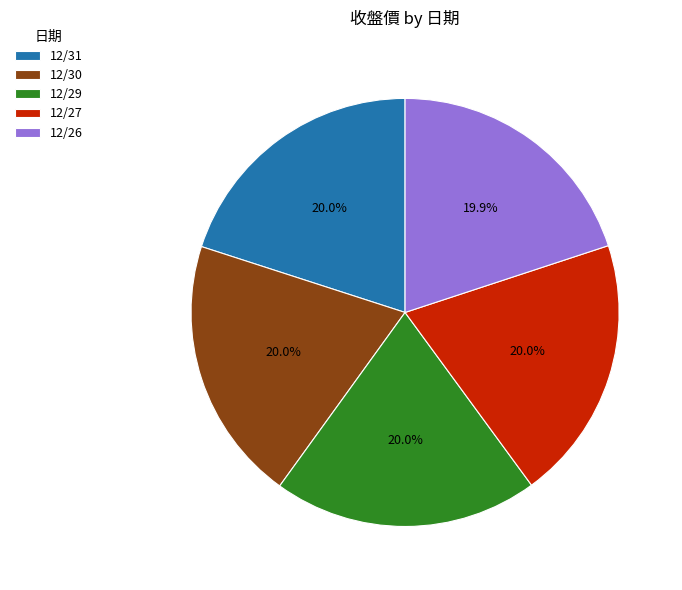

What is the ratio of the value at 12/26 to the value at 12/31?

1.0